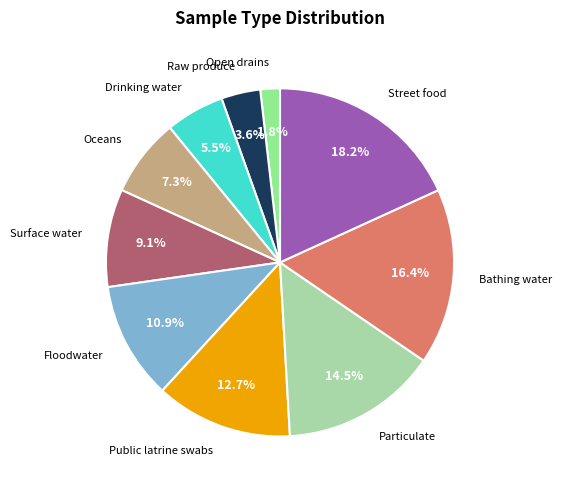

Is there any slice that represents more than half of the pie?

No